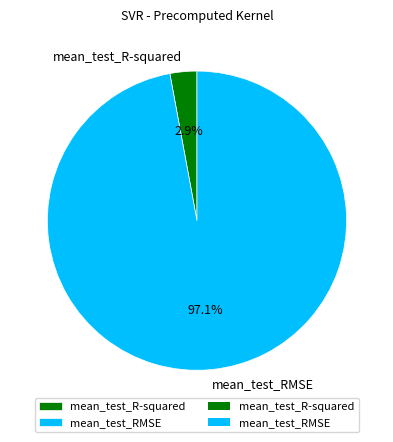

To the nearest percent, what portion does mean_test_R-squared represent?

3%